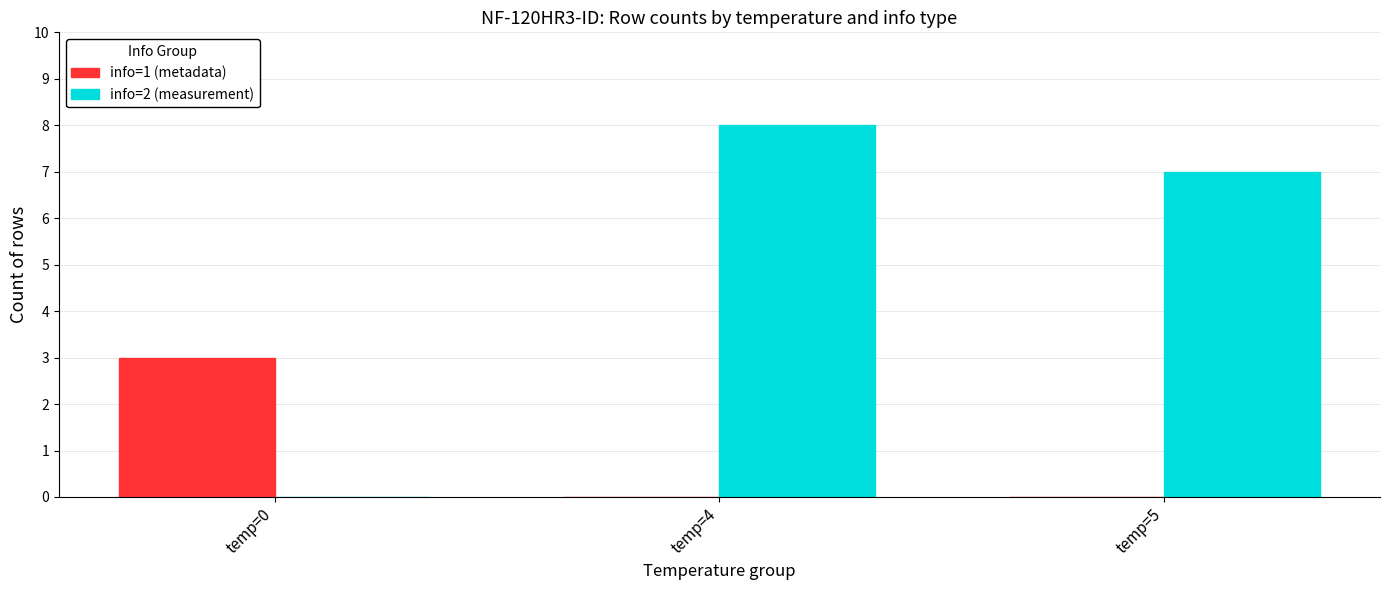

True or false: info=2 (measurement) has a value of 12 at temp=4.

False